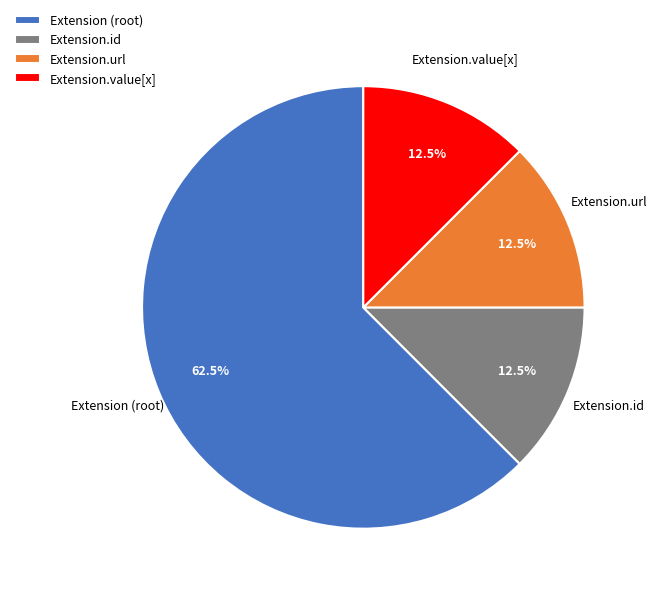

What is the ratio of the value at Extension (root) to the value at Extension.value[x]?

5.0